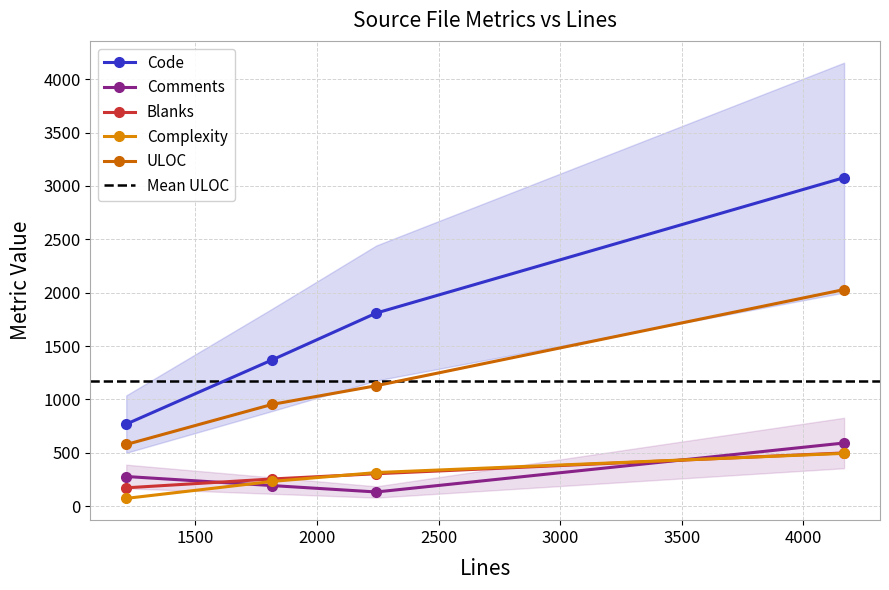

Where do Comments and Complexity first cross each other?

1216 and 1816